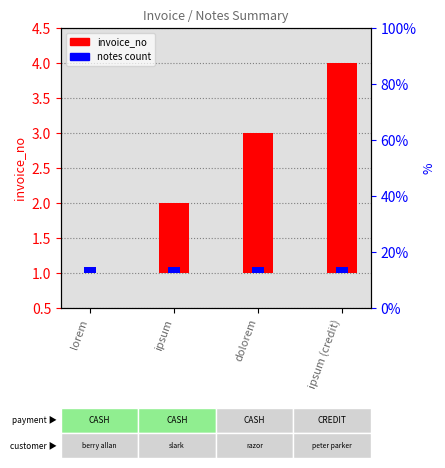

Between ipsum and dolorem, which is larger?

dolorem